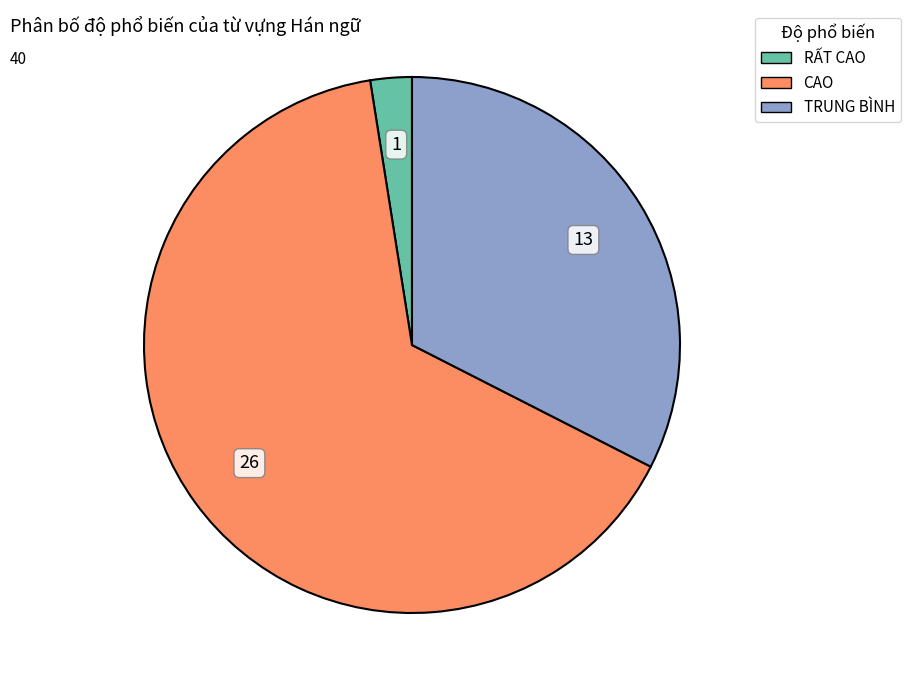

True or false: CAO accounts for 58% of the total.

False